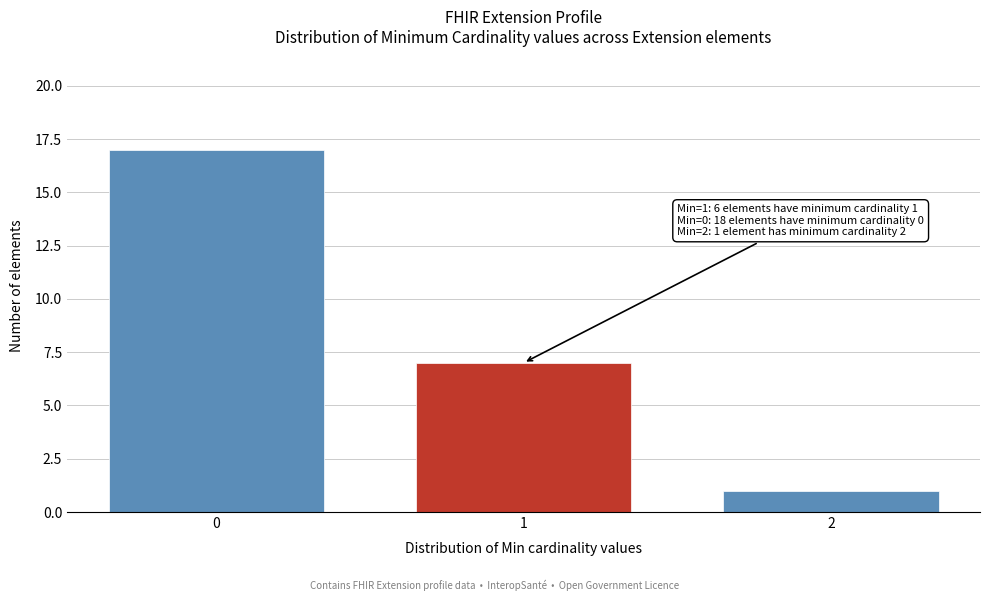

Reading left to right, what are all the values shown in this chart?

0=17	1=7	2=1